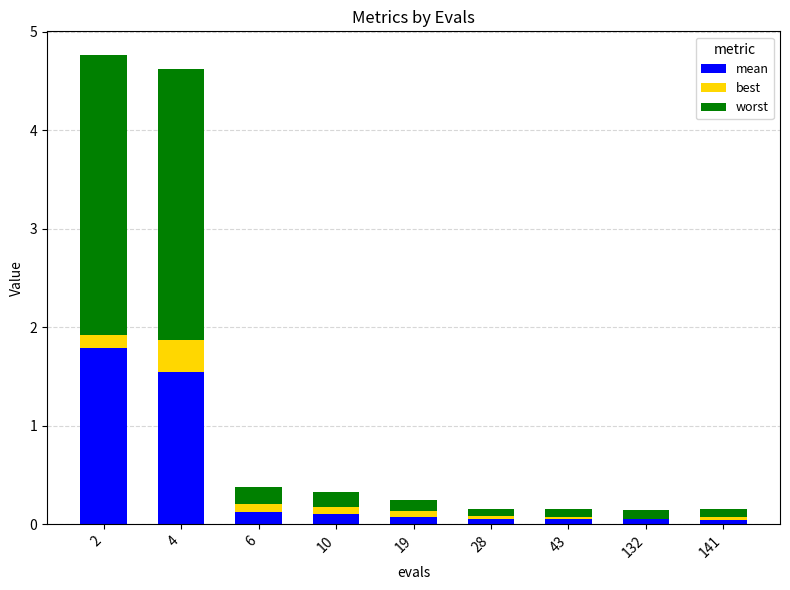

True or false: worst has a value of 0.0 at 43.

False